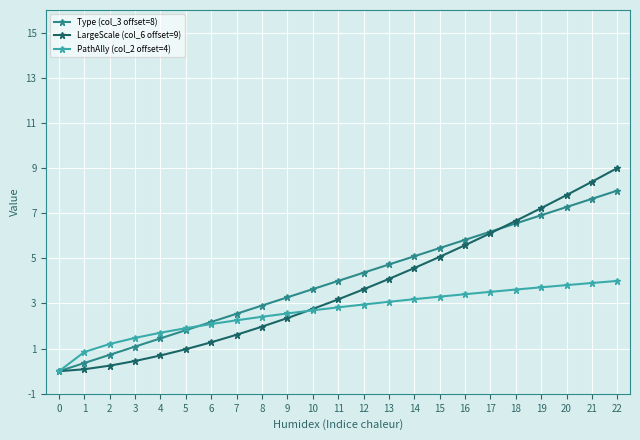

Rank the series by their average value, from highest to lowest.

Type (col_3 offset=8), LargeScale (col_6 offset=9), PathAlly (col_2 offset=4)